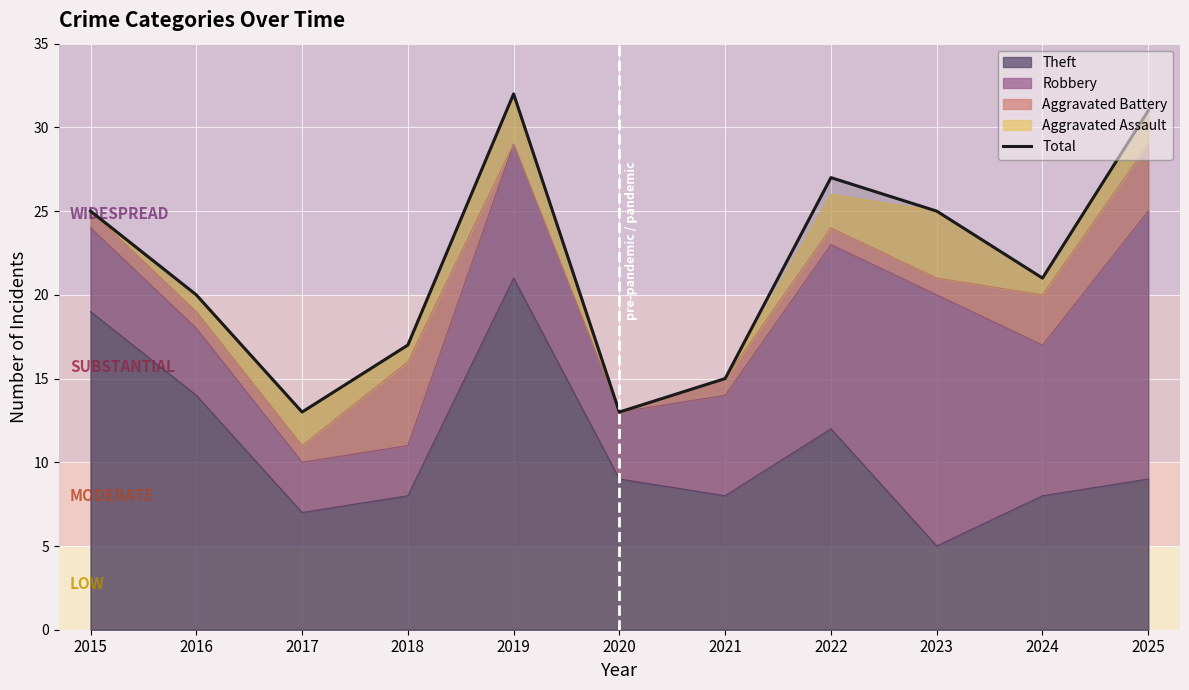

What value does the data have at 2016?

20